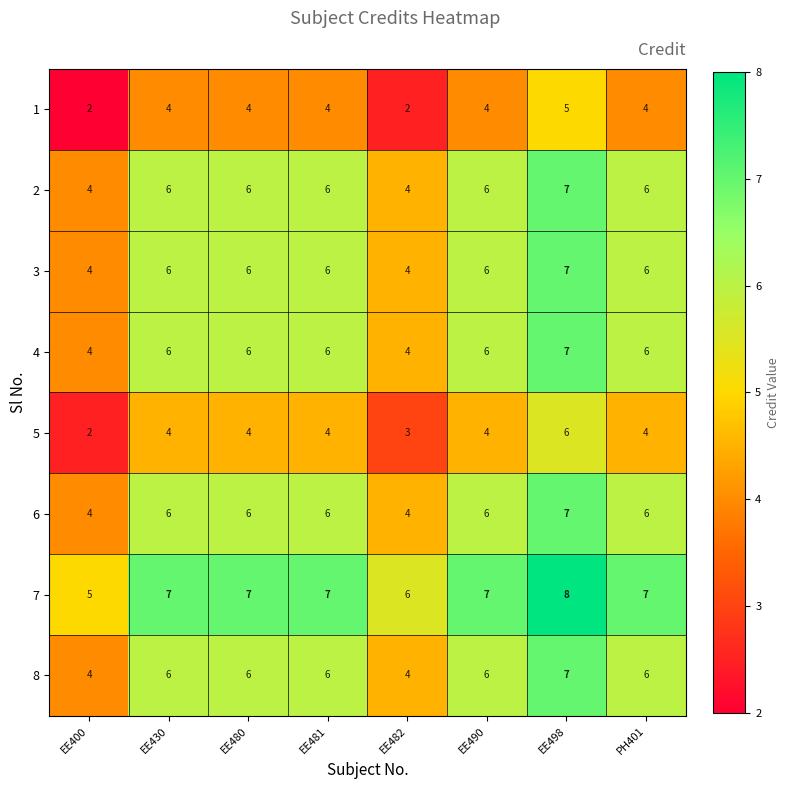

Which series has the largest total across all categories?

7